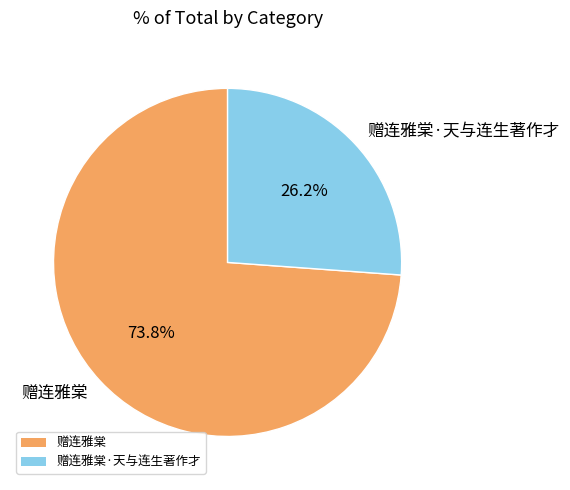

Which has a higher value, 赠连雅棠 or 赠连雅棠·天与连生著作才?

赠连雅棠